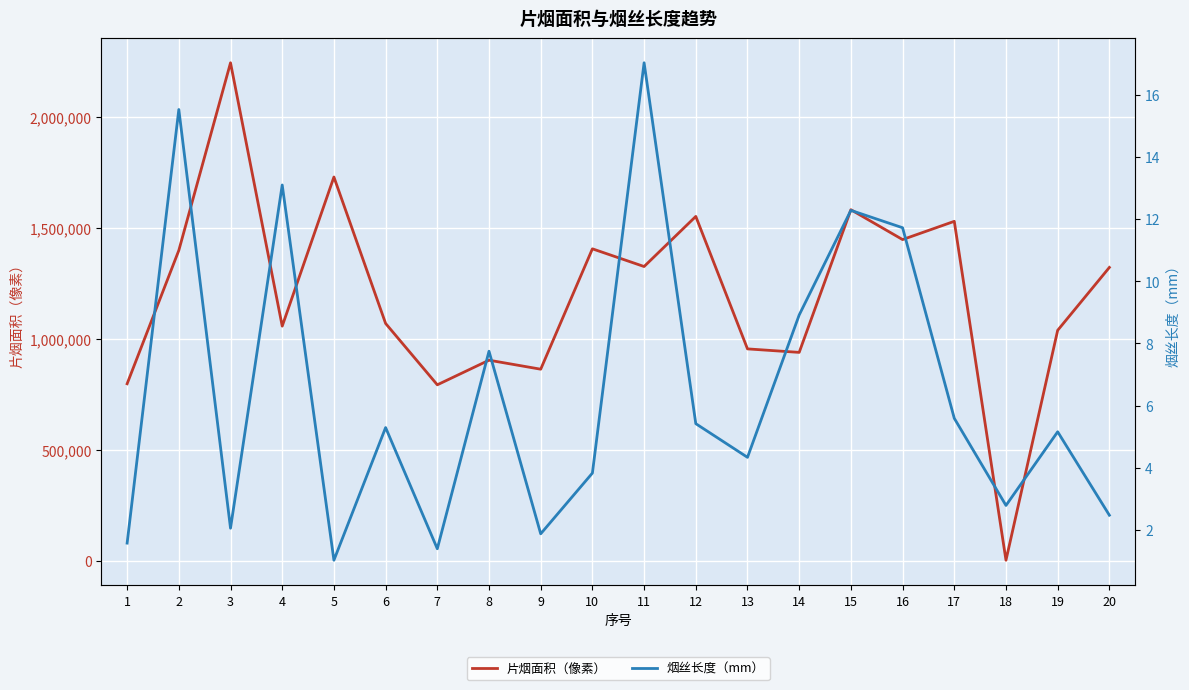

Is the value of 片烟面积（像素） at 7 greater than the value of 烟丝长度（mm） at 9?

Yes